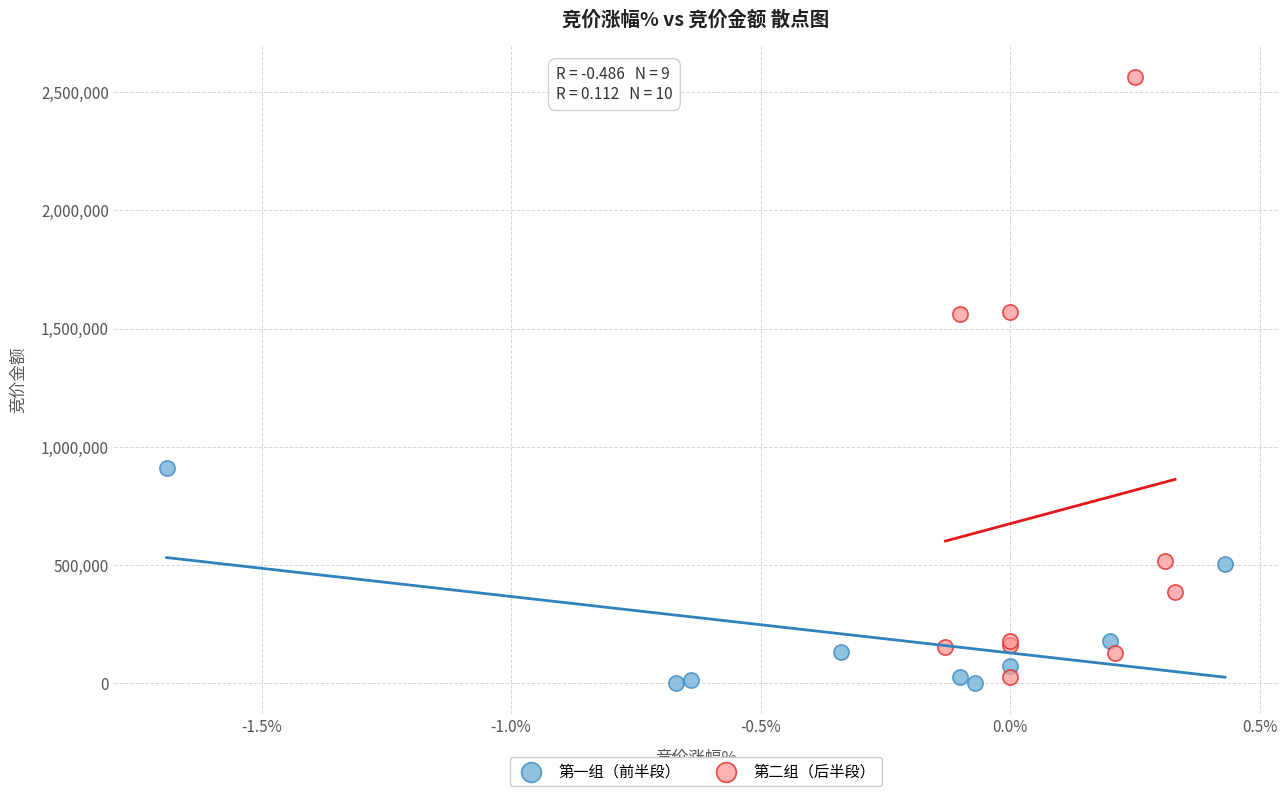

Which series reaches the maximum Y coordinate?

第二组（后半段）